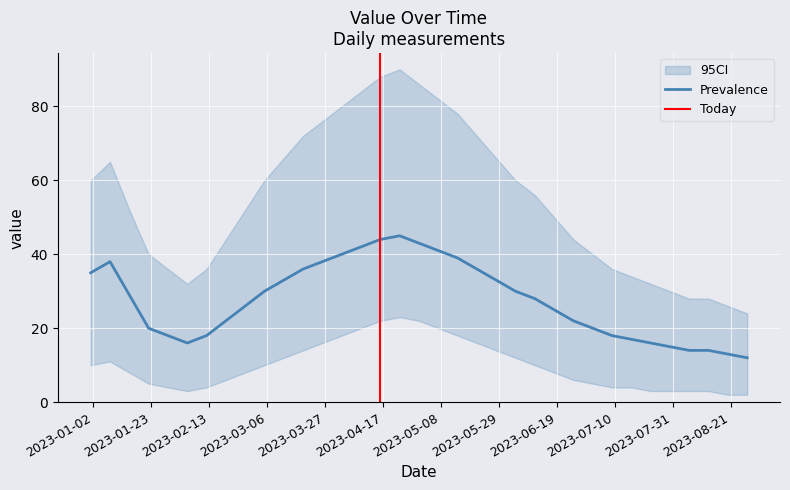

True or false: the data has more than 2 interior local peaks.

False